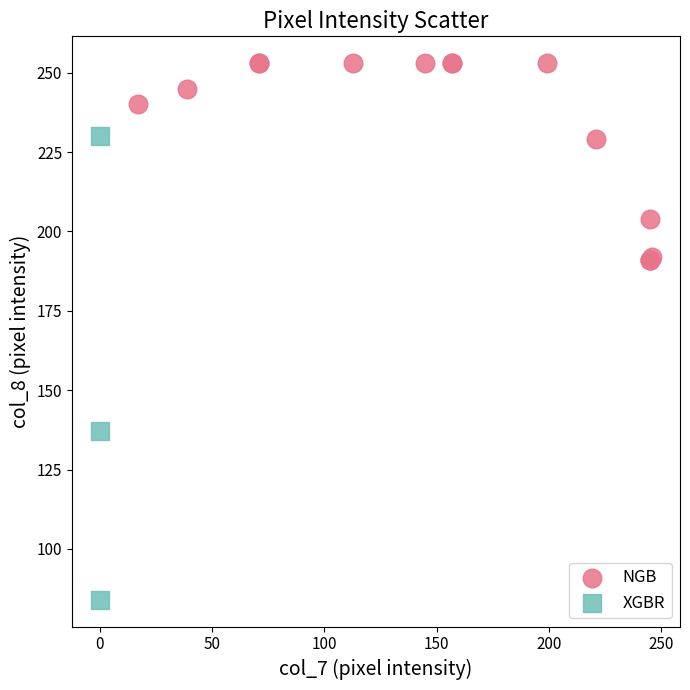

Which series has the widest spread of Y values?

XGBR